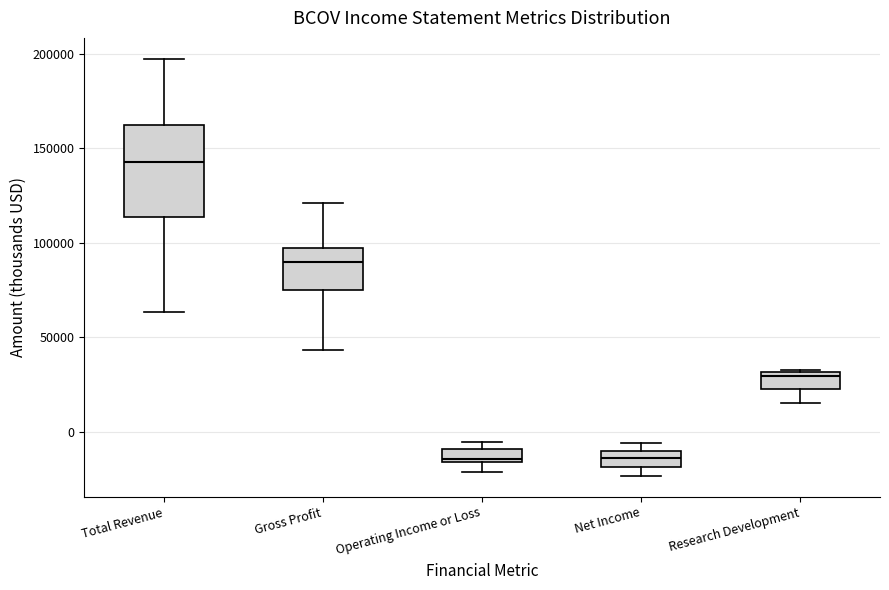

Which box is the tallest, from its lower edge to its upper edge?

Total Revenue